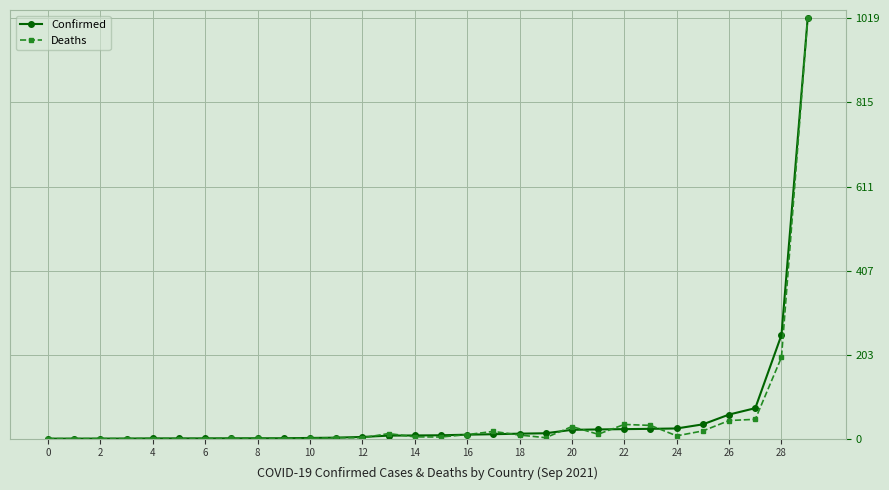

What is the greatest value displayed?

1019.0